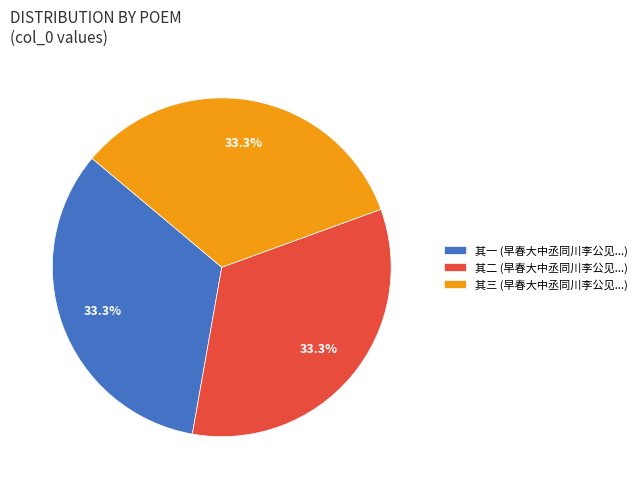

Is 其二 (早春大中丞同川李公见...) the majority of the pie?

No